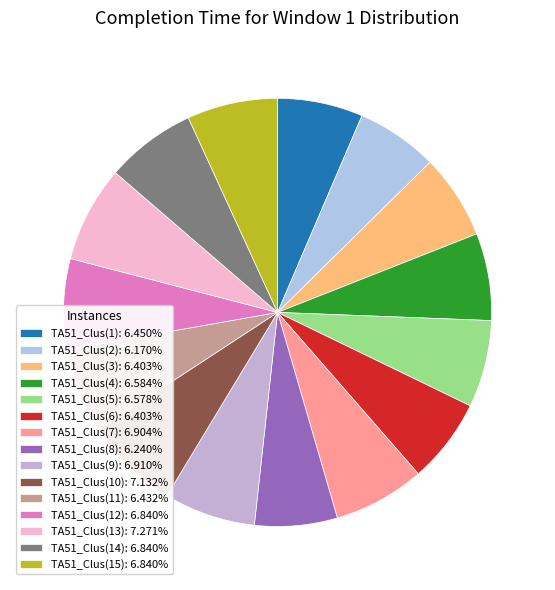

Count the number of slices in the pie.

15